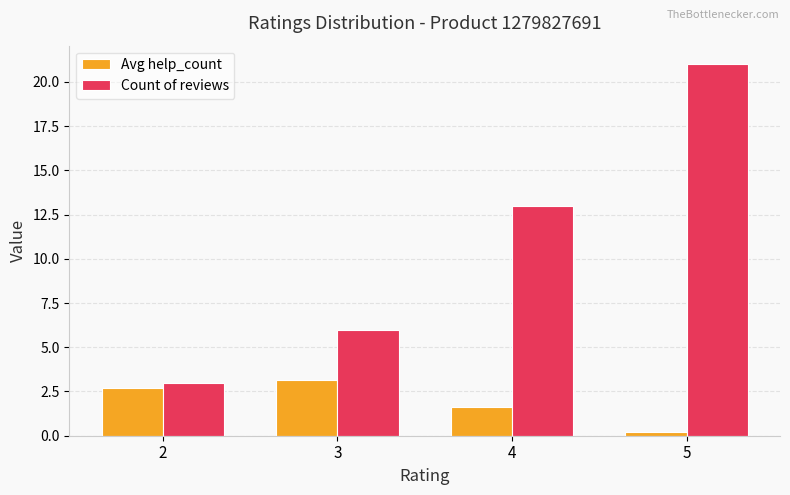

How many groups of bars are there?

4